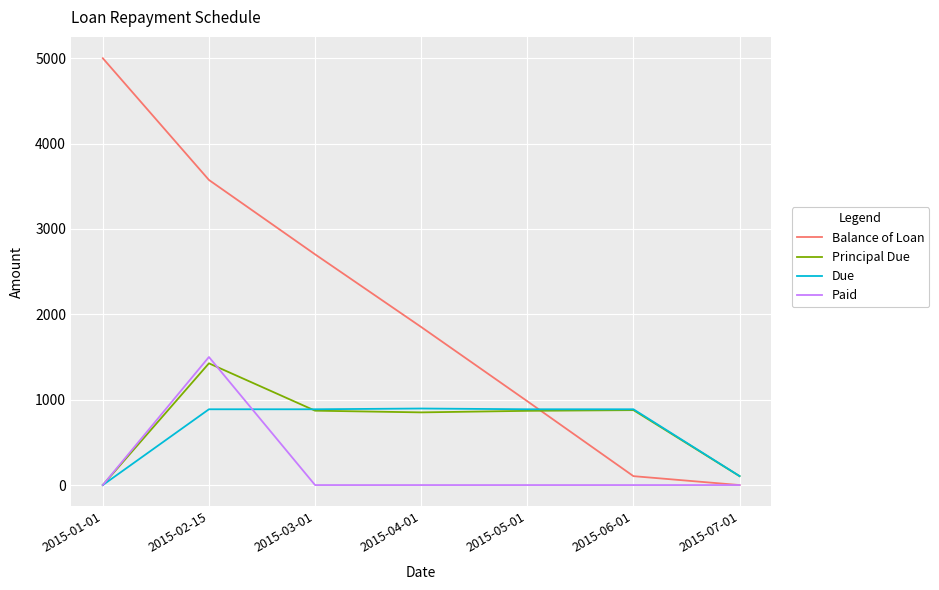

Between 2015-02-15 and 2015-03-01, which series saw the biggest shift?

Paid